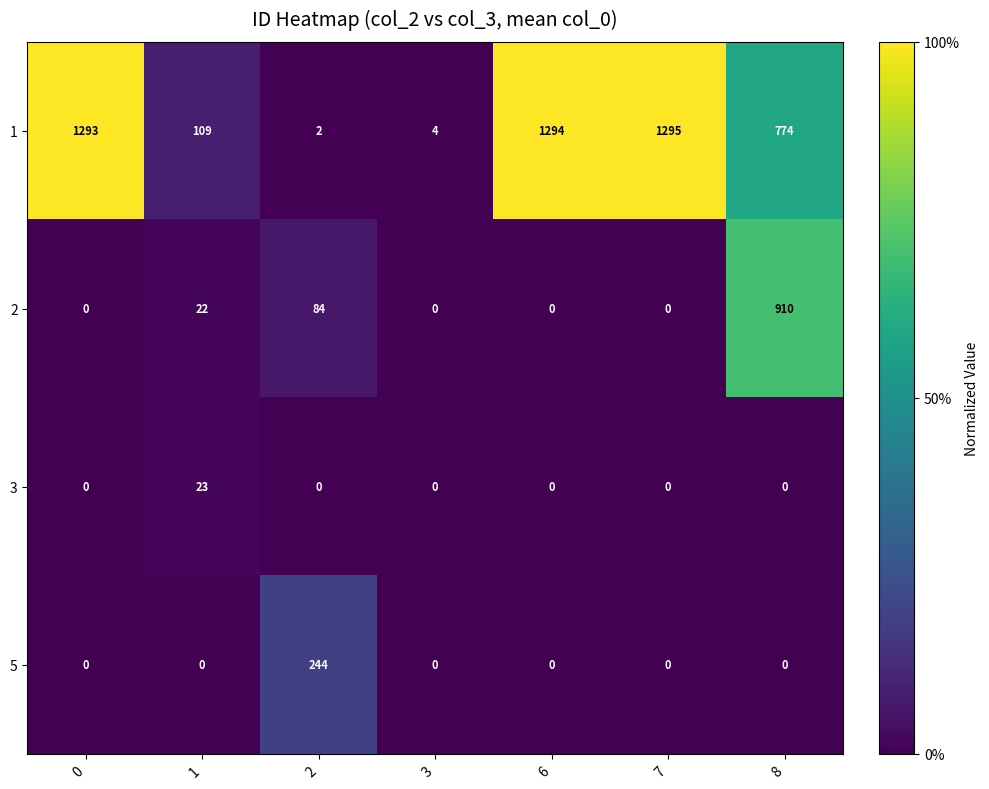

Is it true that 3 equals -9 at 0?

False